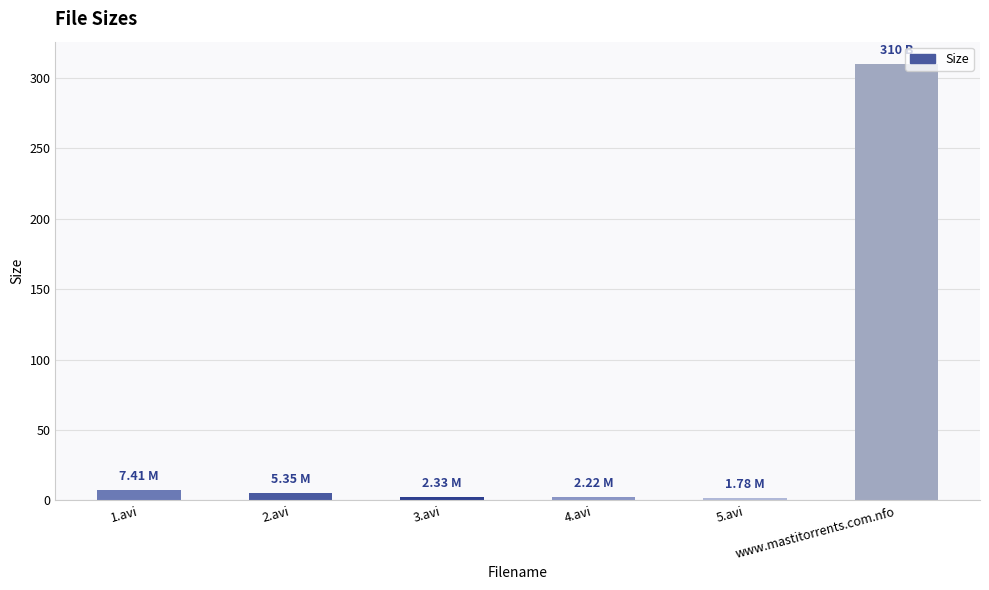

What is the change in value from 2.avi to 4.avi?

-3.1